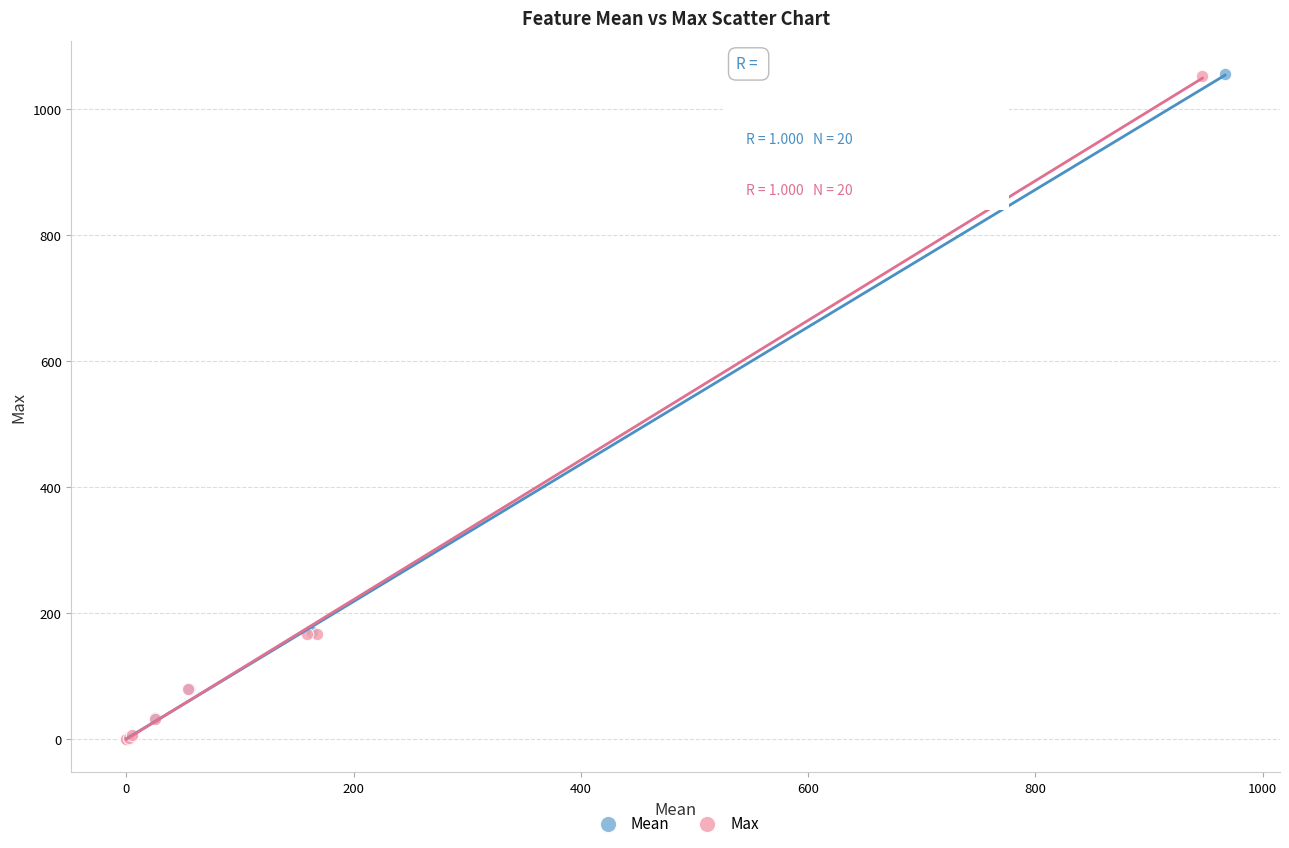

What are all the series names shown in the legend?

Mean, Max